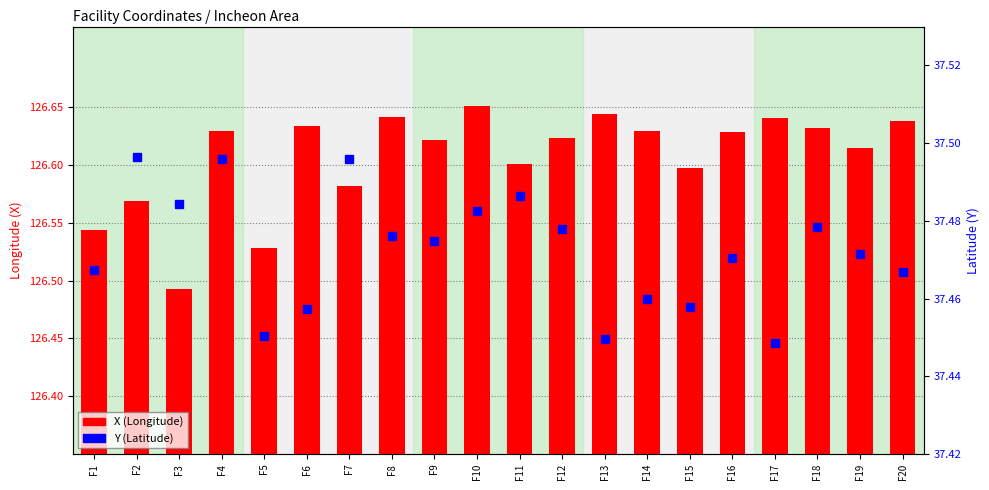

At which label is X (Longitude) closest to 126?

F3